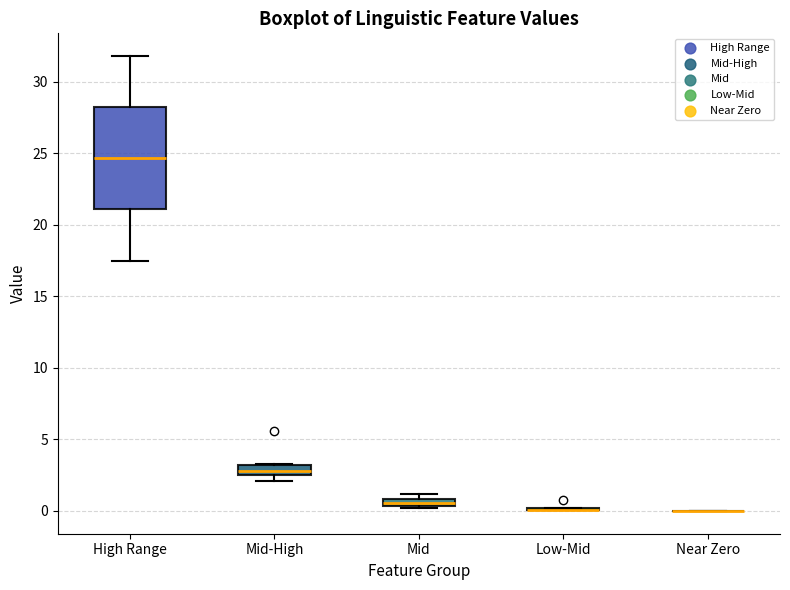

Where is the lower edge of the box for Mid on the y-axis? The values are not printed on the chart, so give them approximately, as read against the axis.

0.5